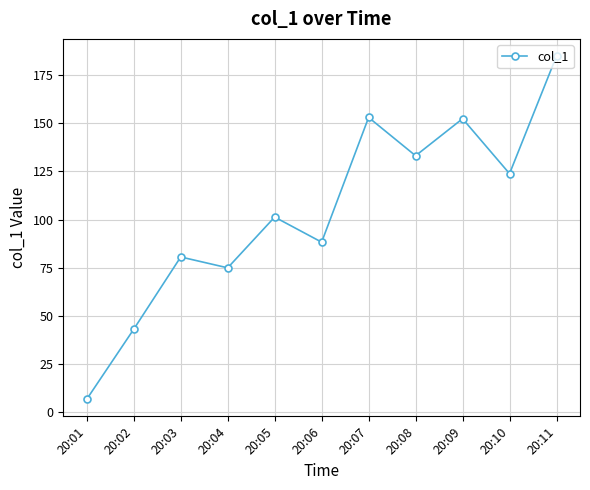

How many points are higher than both their immediate neighbors (excluding endpoints)?

4